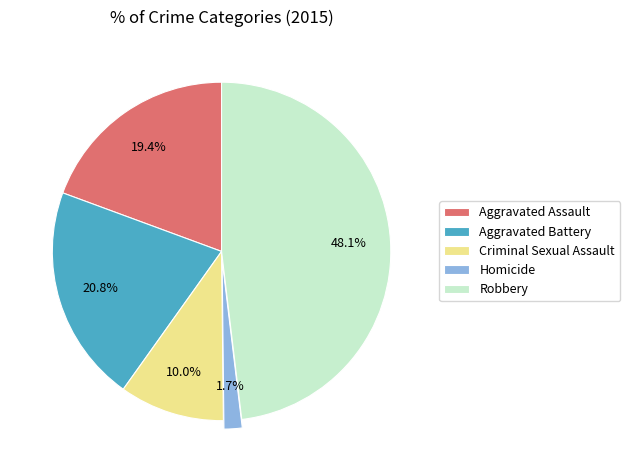

What percentage do Robbery and Aggravated Assault together represent?

67.5%